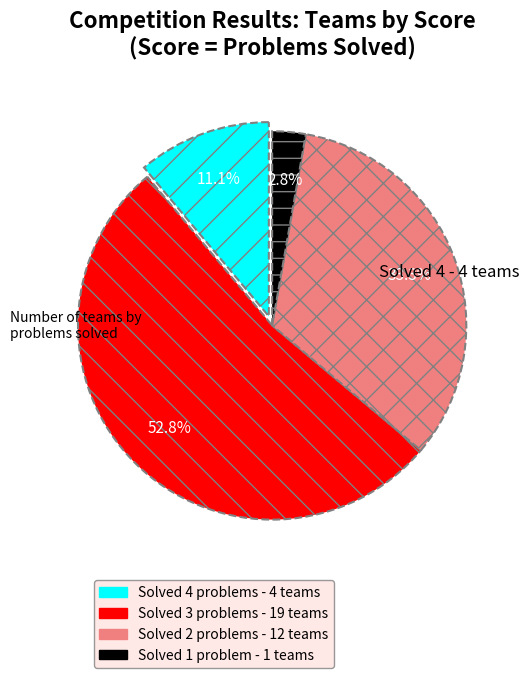

Rank the categories by value from lowest to highest.

Solved 1 problem - 1 teams, Solved 4 problems - 4 teams, Solved 2 problems - 12 teams, Solved 3 problems - 19 teams